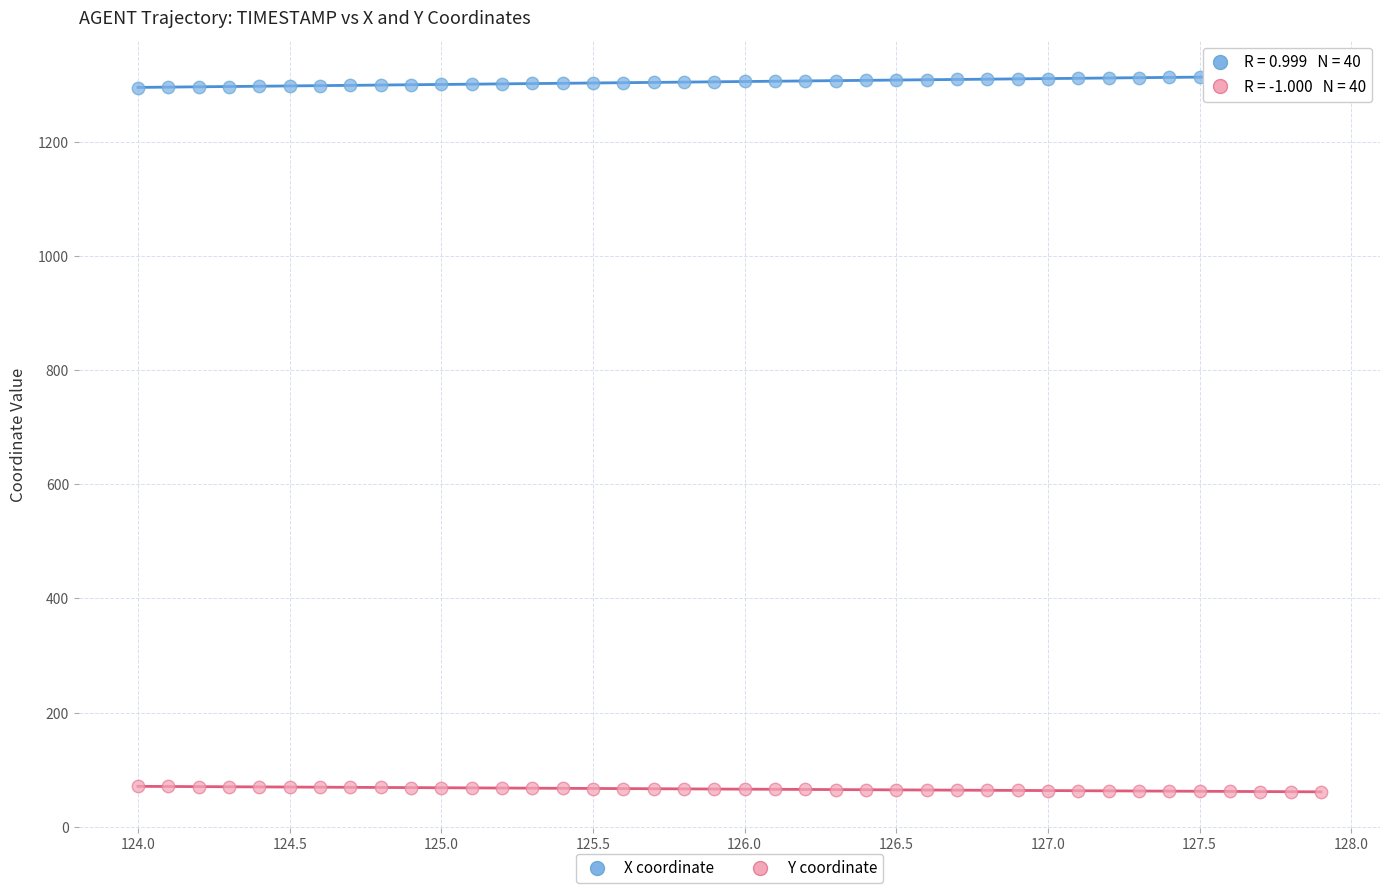

Which series contains the lowest Y value?

Y coordinate